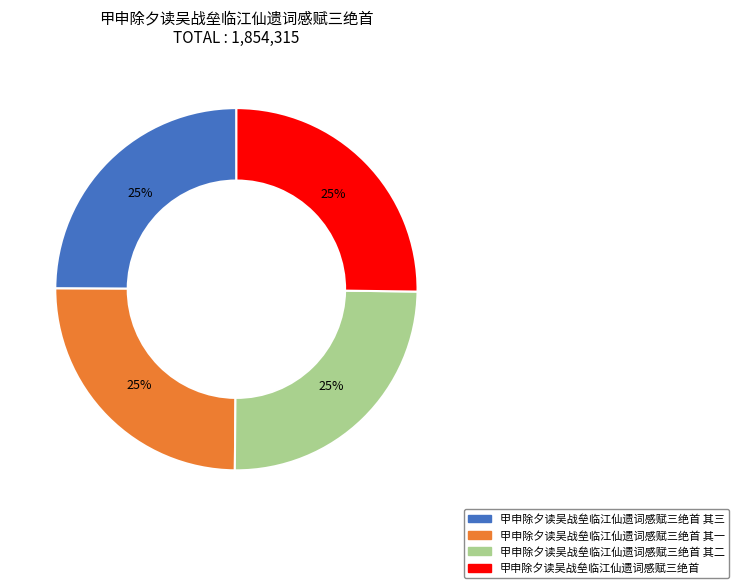

To the nearest percent, what is the average slice percentage?

25%